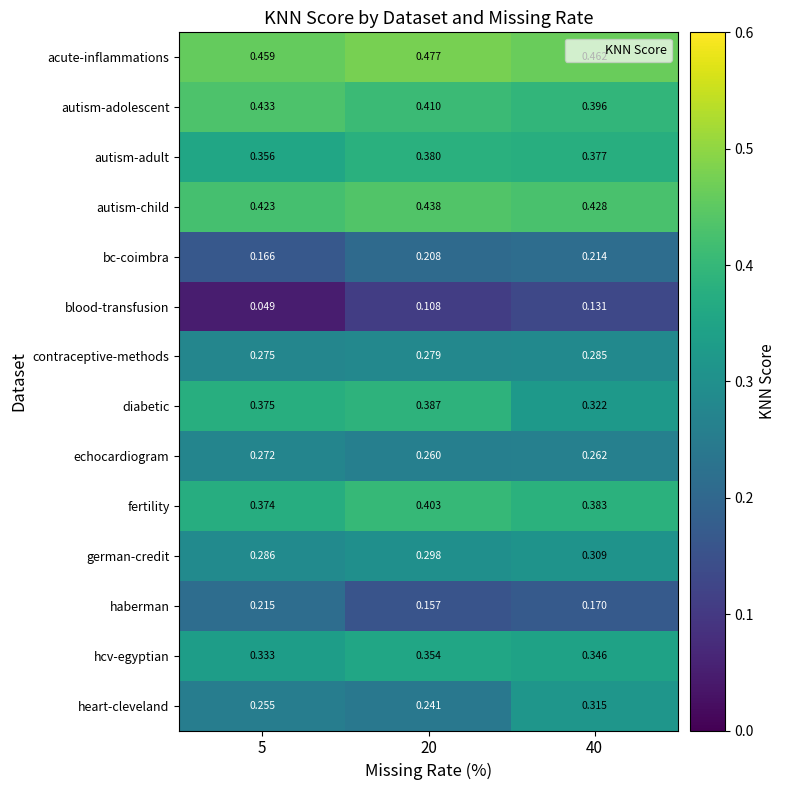

Rank the series at 40 from highest to lowest value.

acute-inflammations, autism-child, autism-adolescent, fertility, autism-adult, hcv-egyptian, diabetic, heart-cleveland, german-credit, contraceptive-methods, echocardiogram, bc-coimbra, haberman, blood-transfusion